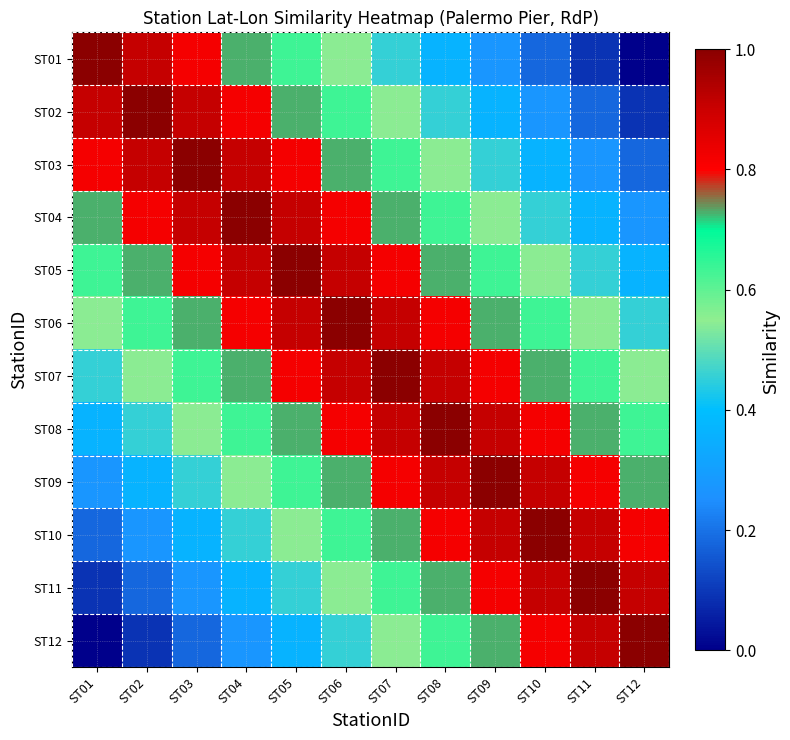

What is the total value across all series at ST10?

7.6